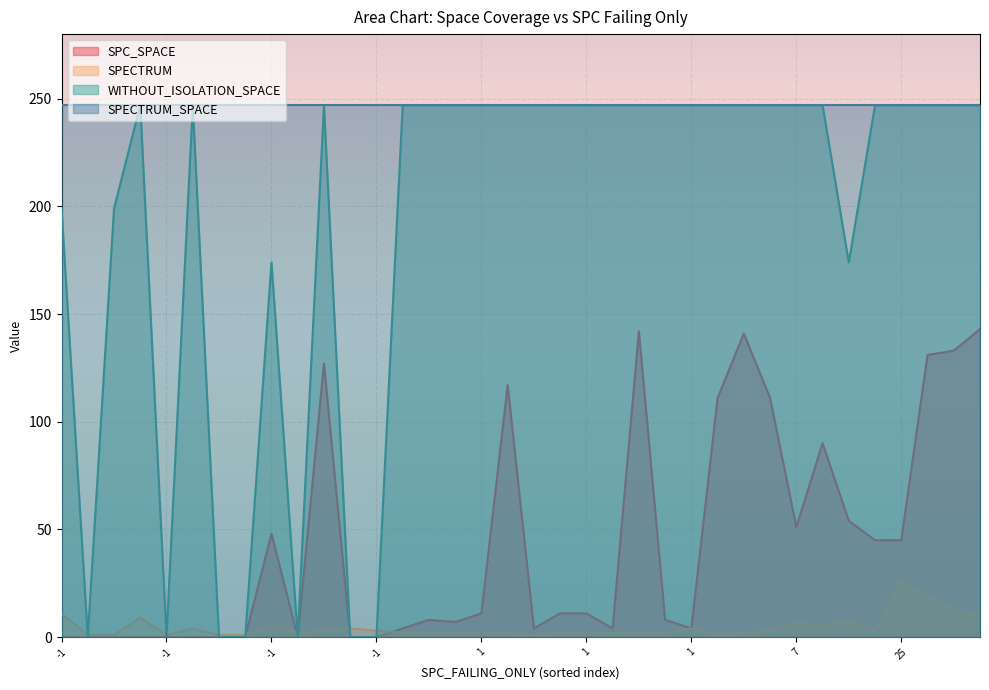

Does the chart display data point markers on the line(s)?

No